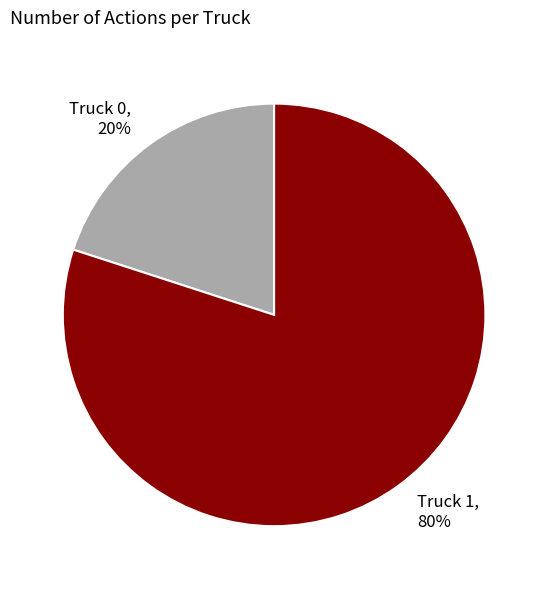

Combined, do Truck 1 and Truck 0 account for over 50%?

Yes